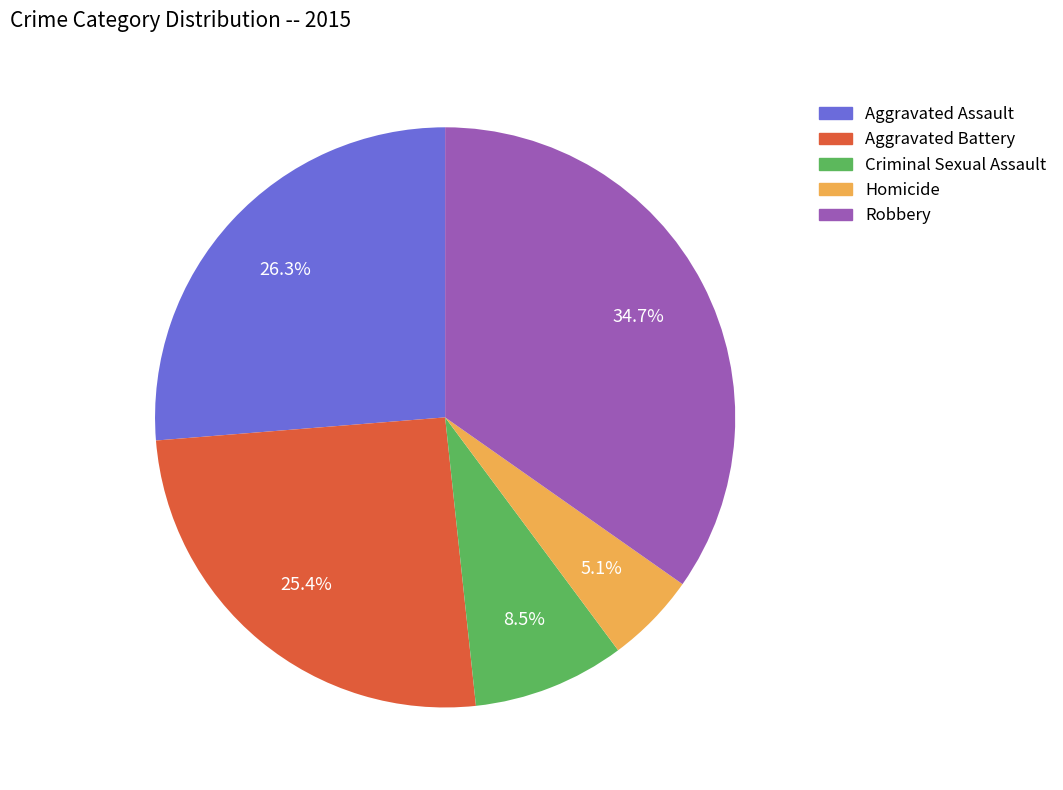

Combined, do Homicide and Robbery account for over 50%?

No